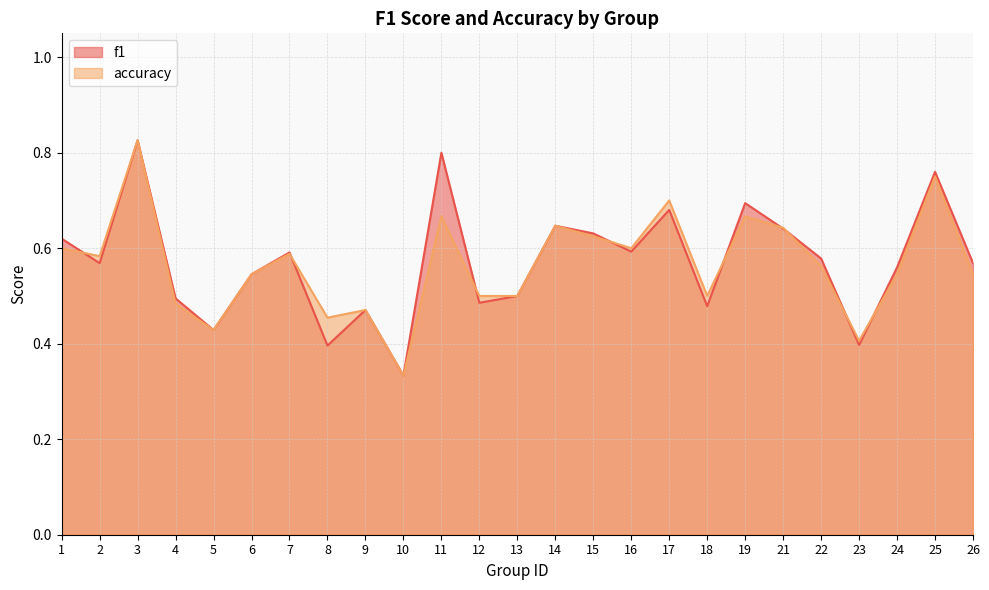

What are all the series names shown in the legend?

f1, accuracy